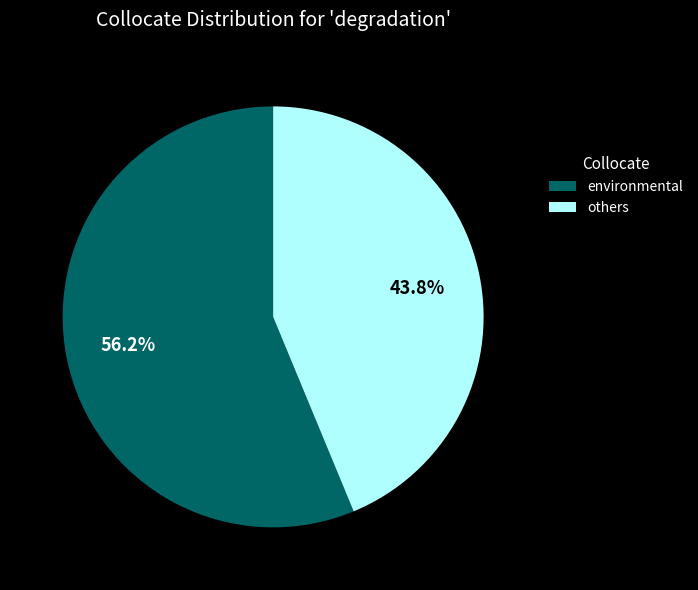

Is there a majority slice in this chart?

Yes